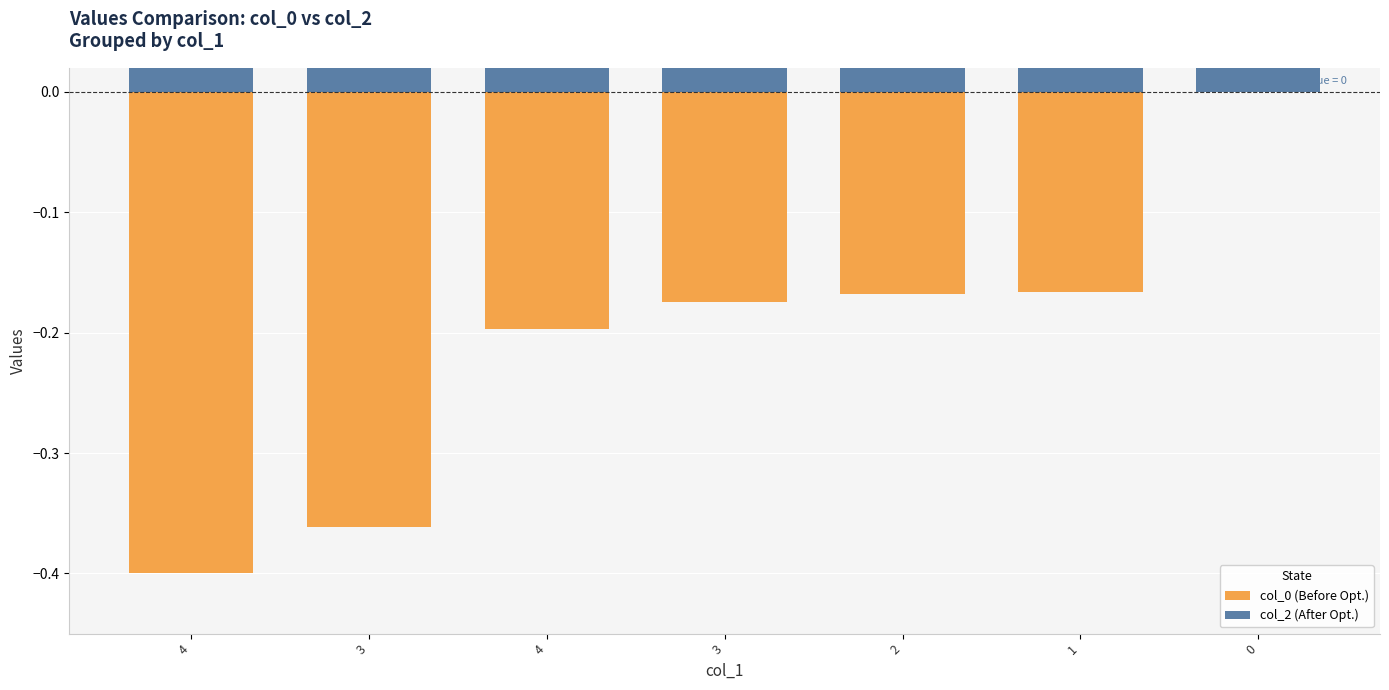

What is the label of the 3rd bar from the left?

4